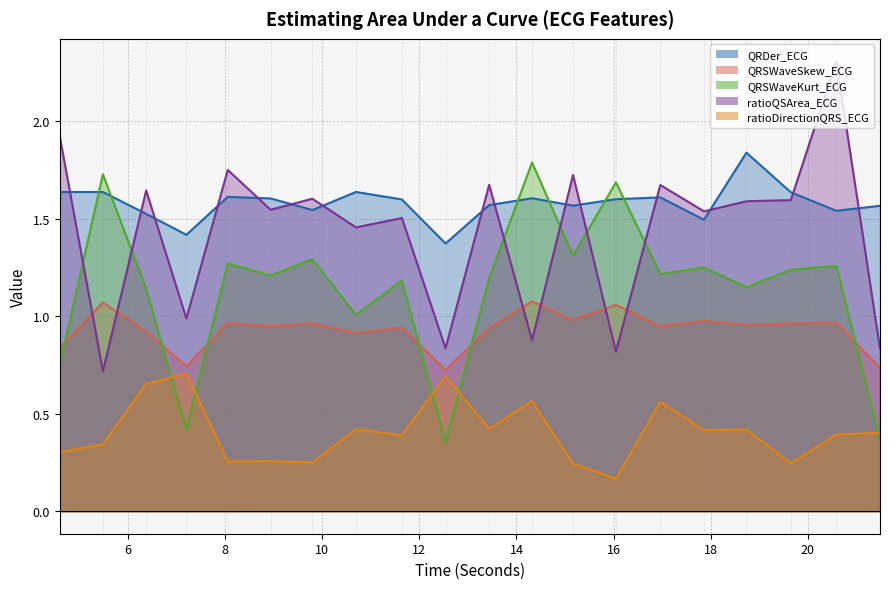

How many lines are shown in the chart?

5